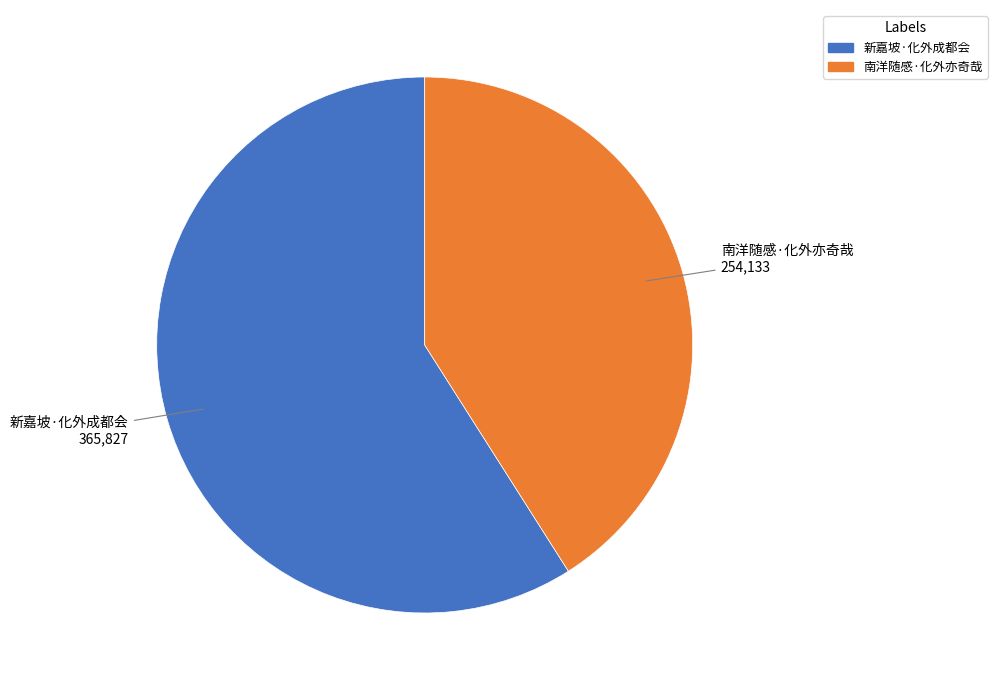

True or false: 新嘉坡·化外成都会 accounts for 59% of the total.

True